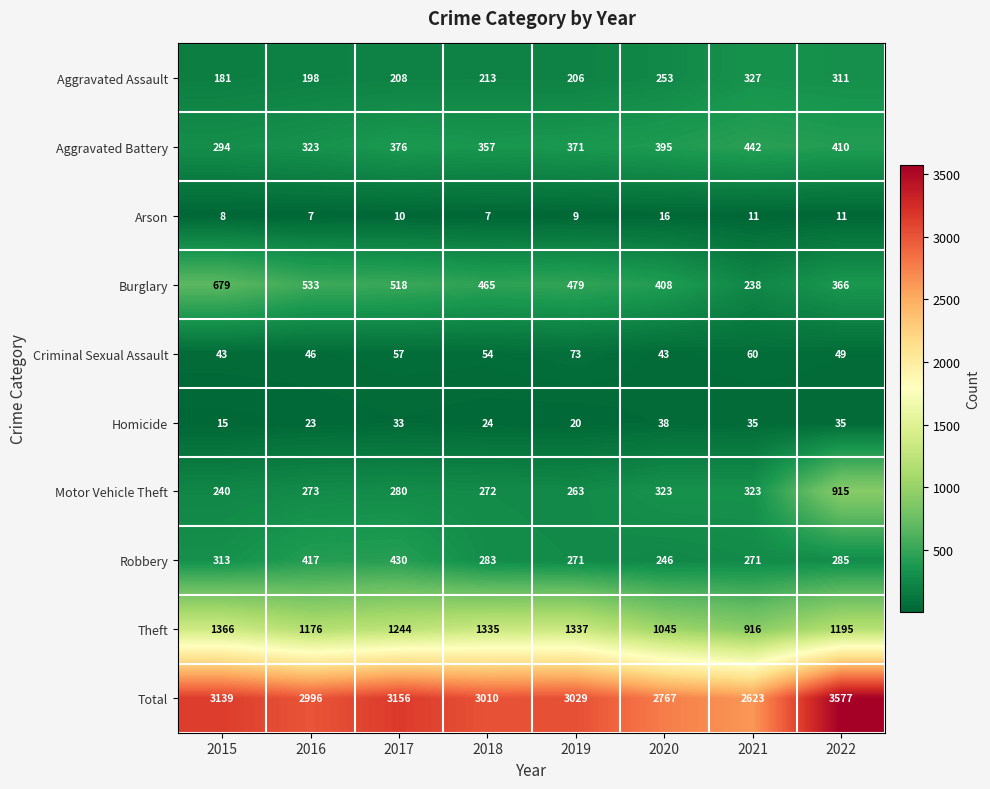

True or false: Criminal Sexual Assault has a value of 73 at 2015.

False